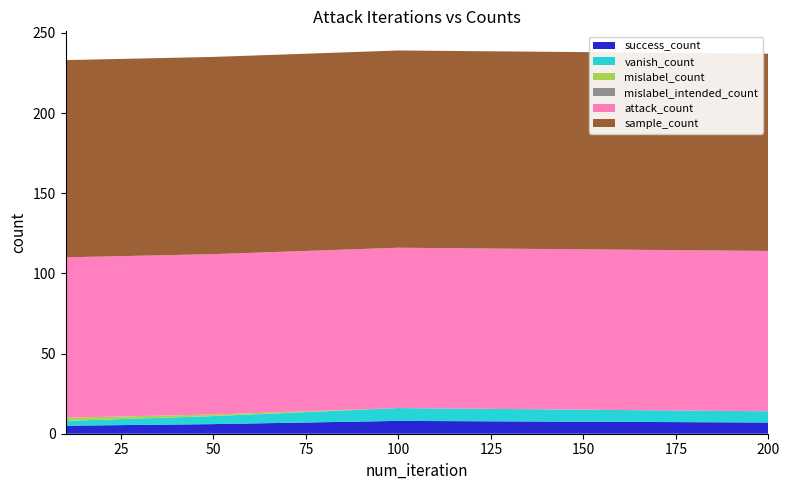

Reading left to right, list all the values displayed in this chart.

success_count: 5	6	8	7
vanish_count: 3	5	8	7
mislabel_count: 2	1	0	0
mislabel_intended_count: 0	0	0	0
attack_count: 100	100	100	100
sample_count: 123	123	123	123